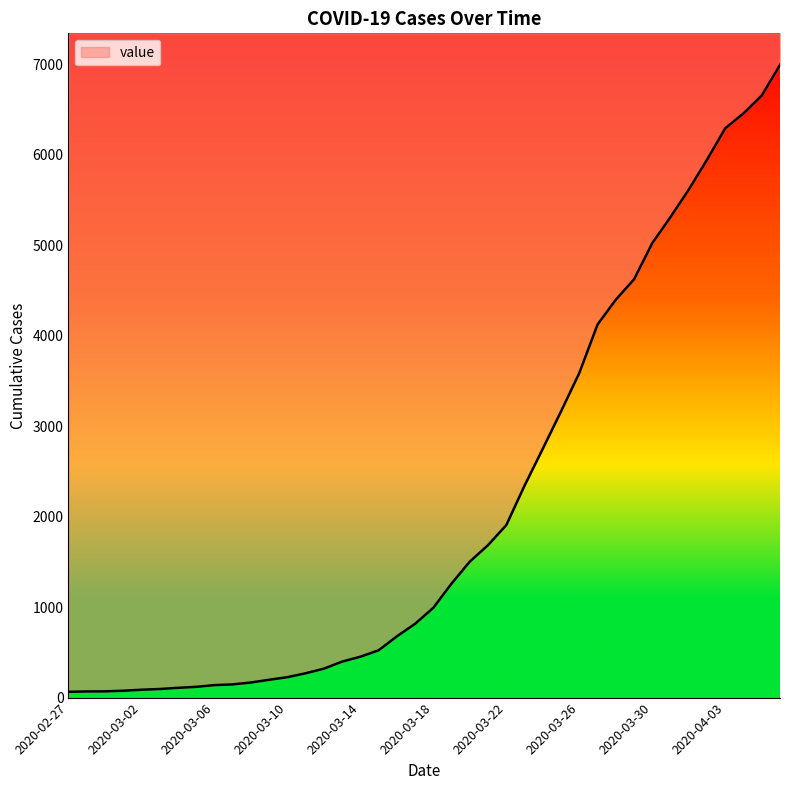

What is the greatest value displayed?

6995